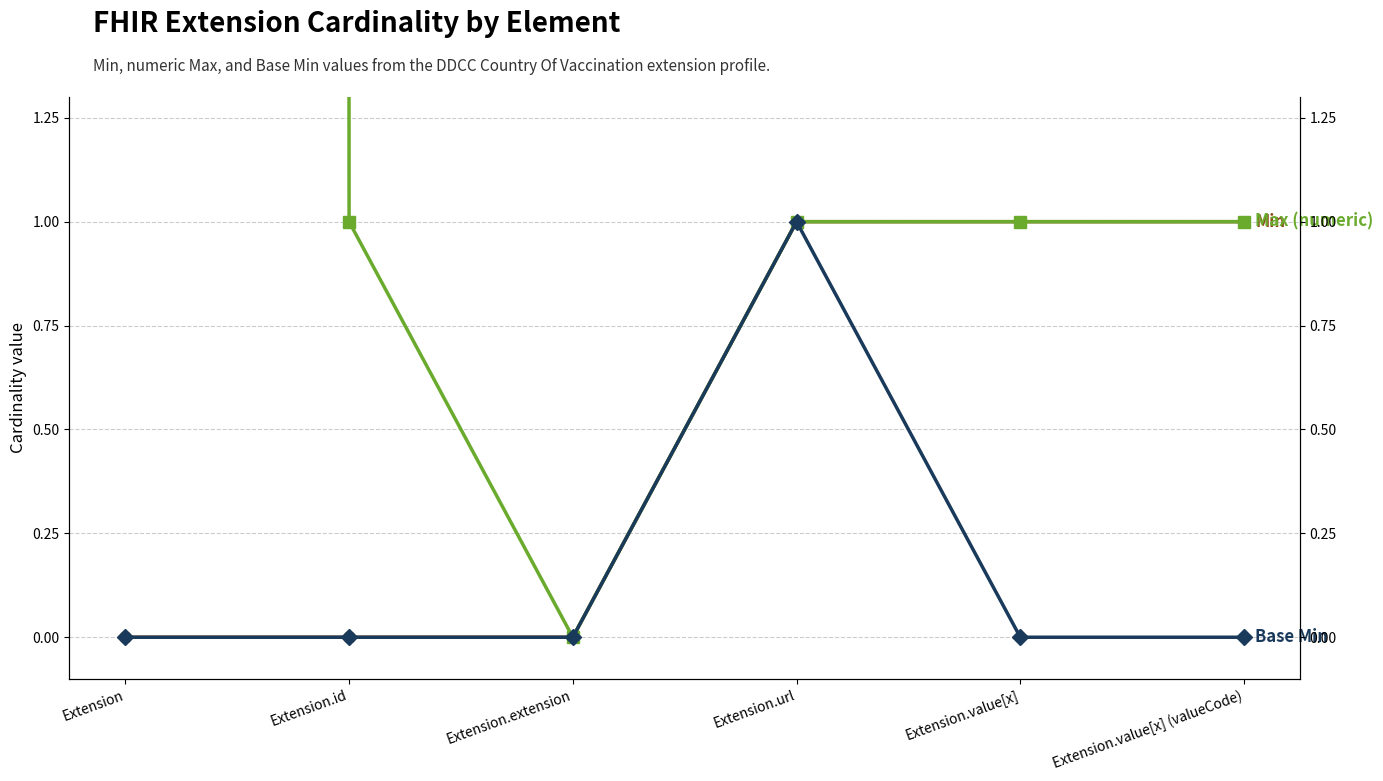

In Max (numeric), how many points are lower than both neighbors (excluding endpoints)?

1